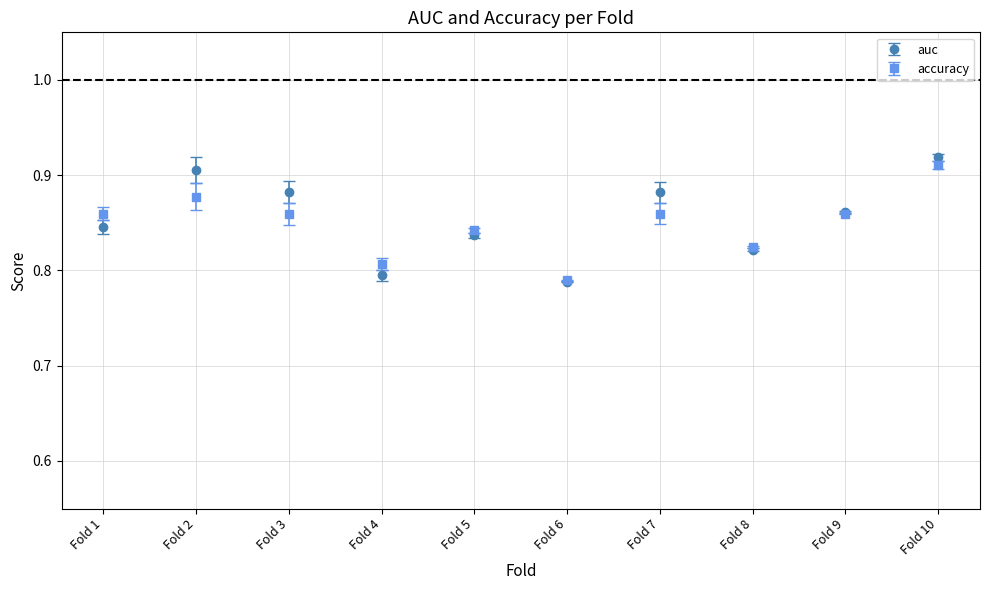

What are all the series names shown in the legend?

auc, accuracy